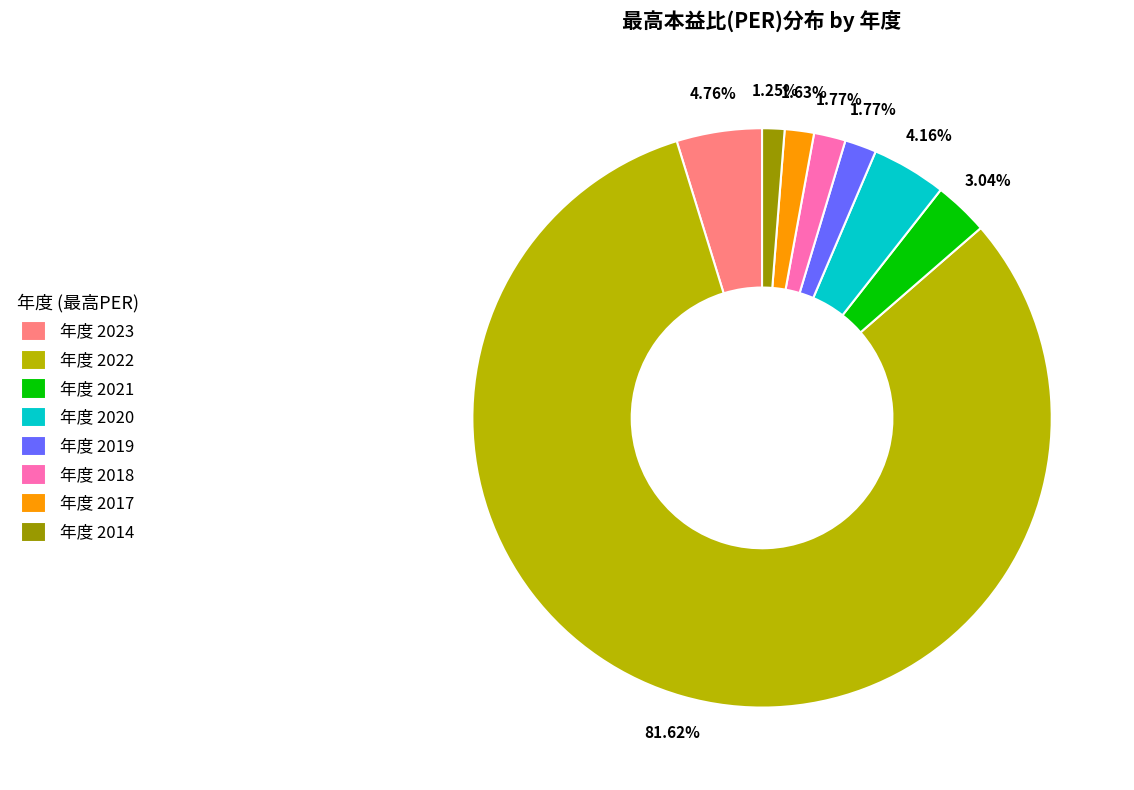

Is the sum of 年度 2023 and 年度 2020 greater than half?

No